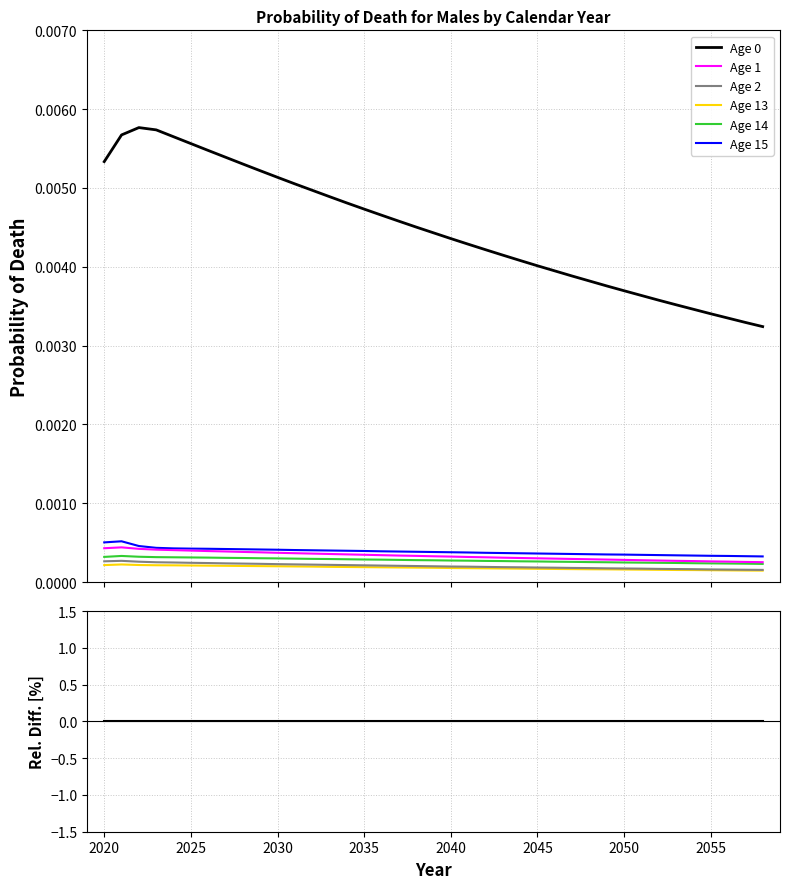

At 2050, list the series in order from smallest to largest.

Age 13, Age 2, Age 14, Age 1, Age 15, Age 0